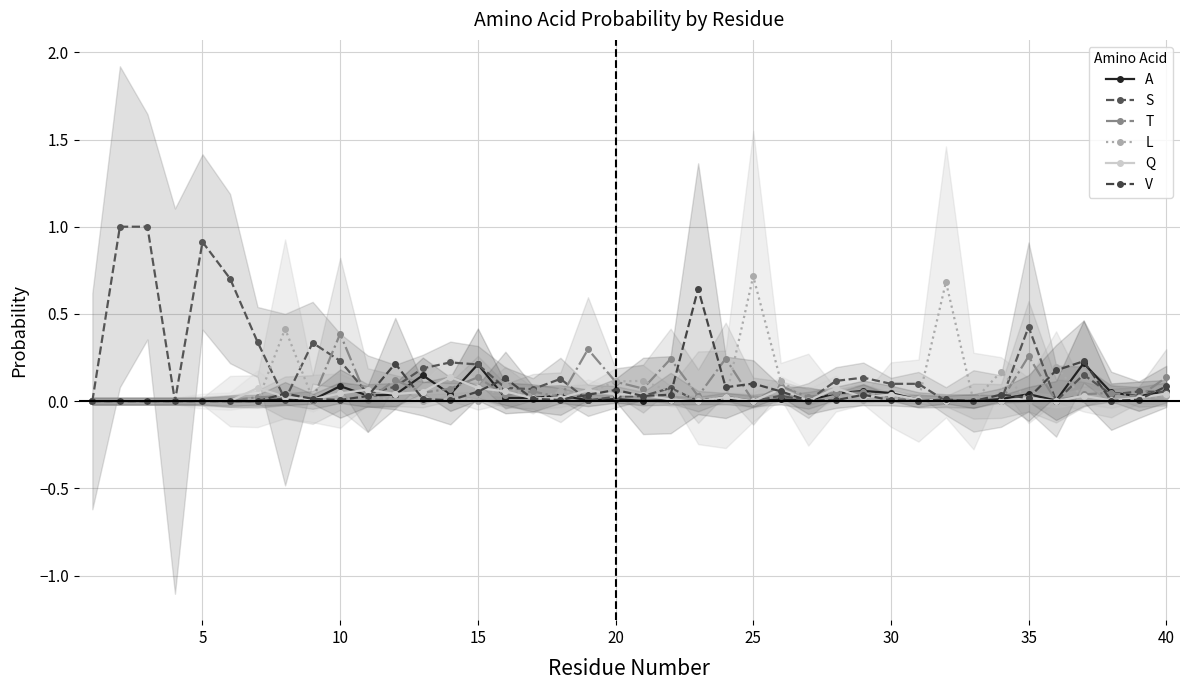

What is the value of the L point at the 32nd from the left?

0.7